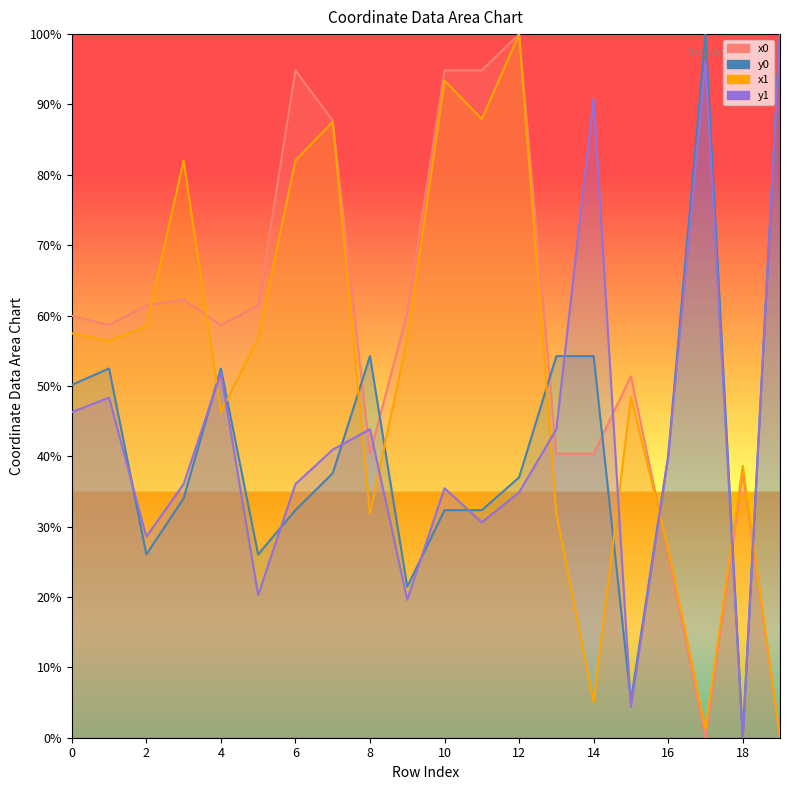

What is the sum of the x1 values at 0 and 14?

62.5